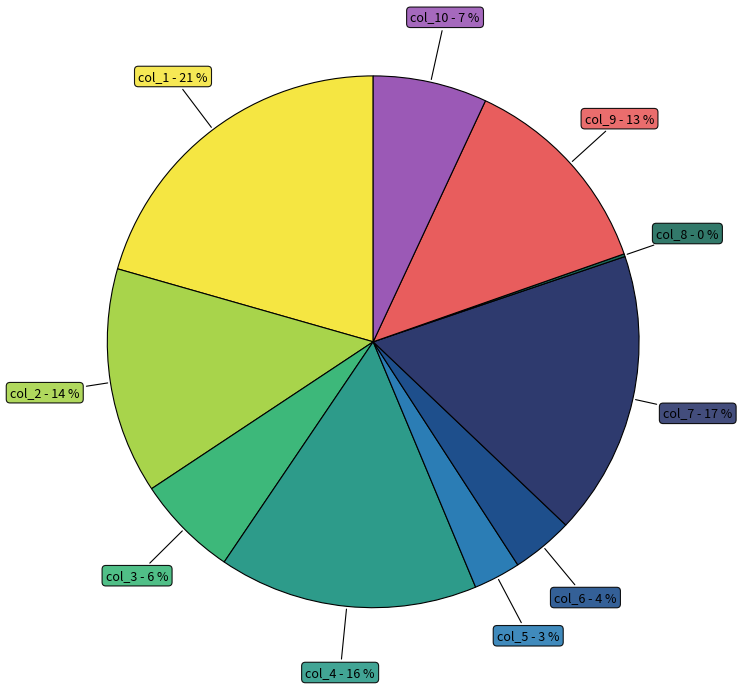

Is there a majority slice in this chart?

No